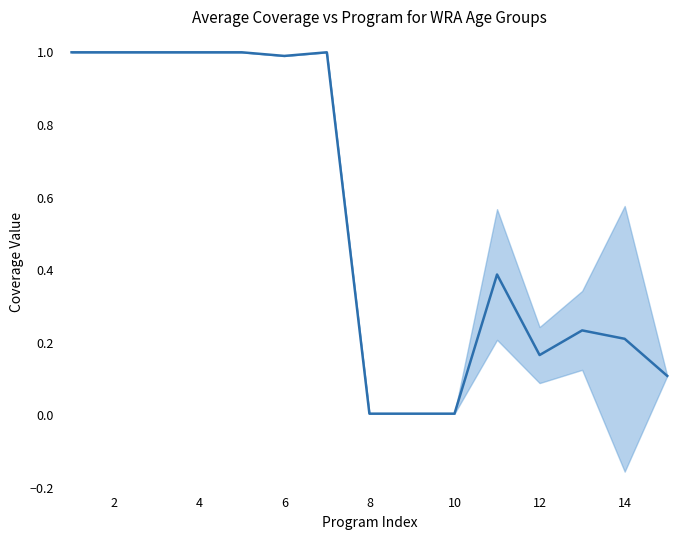

Which has a higher value, 11 or 14?

11